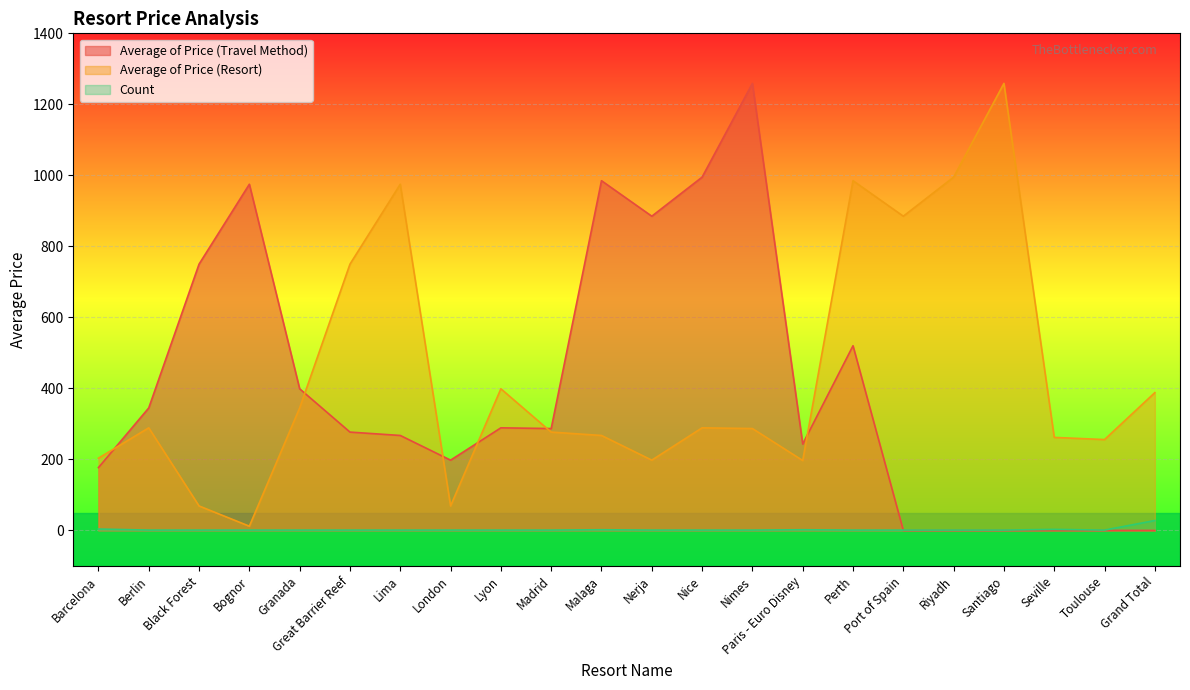

Is it true that Average of Price (Resort) equals 995.0 at Riyadh?

True